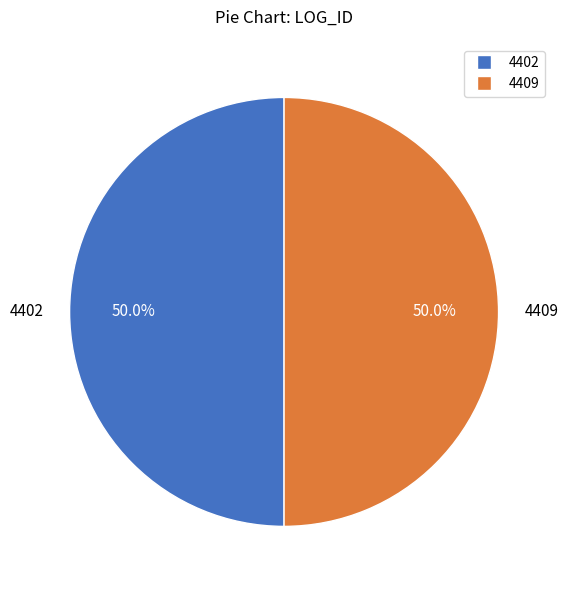

What is the ratio of the value at 4409 to the value at 4402?

1.0